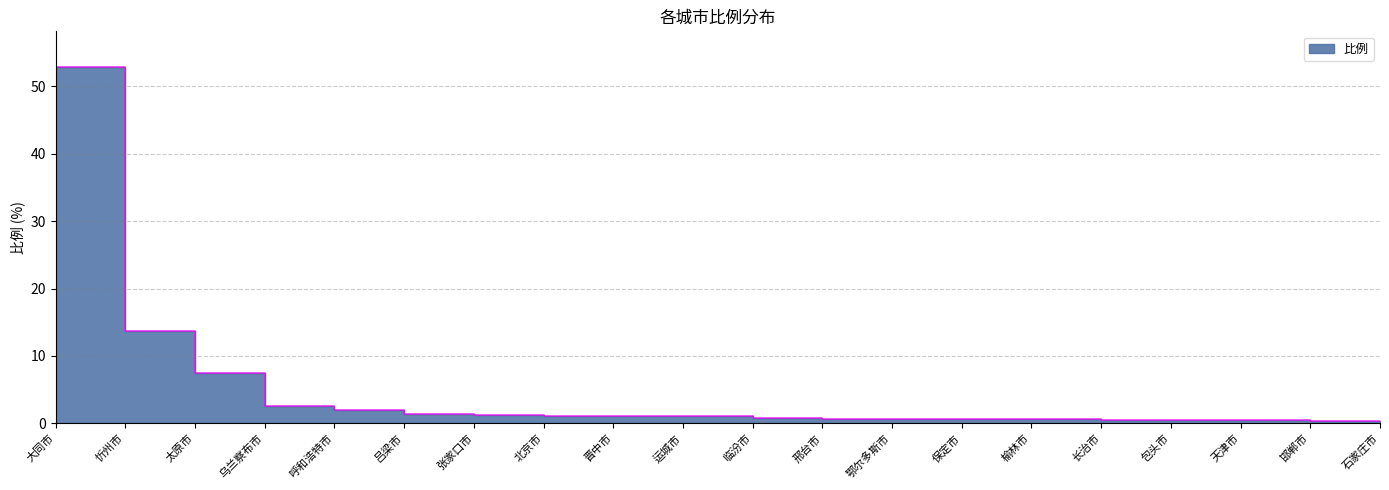

What is the minimum value shown in the chart?

0.4